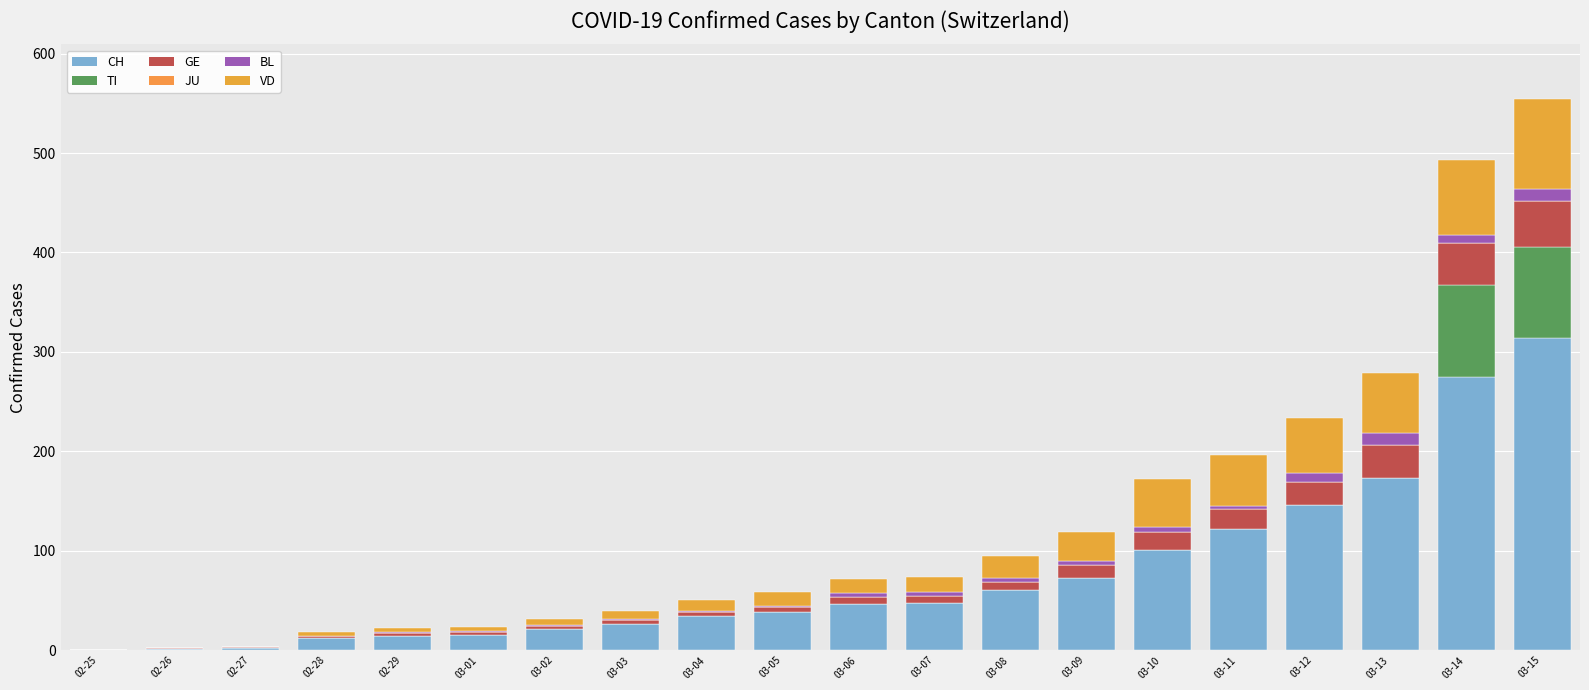

At which category is the sum across all series the highest?

03-15